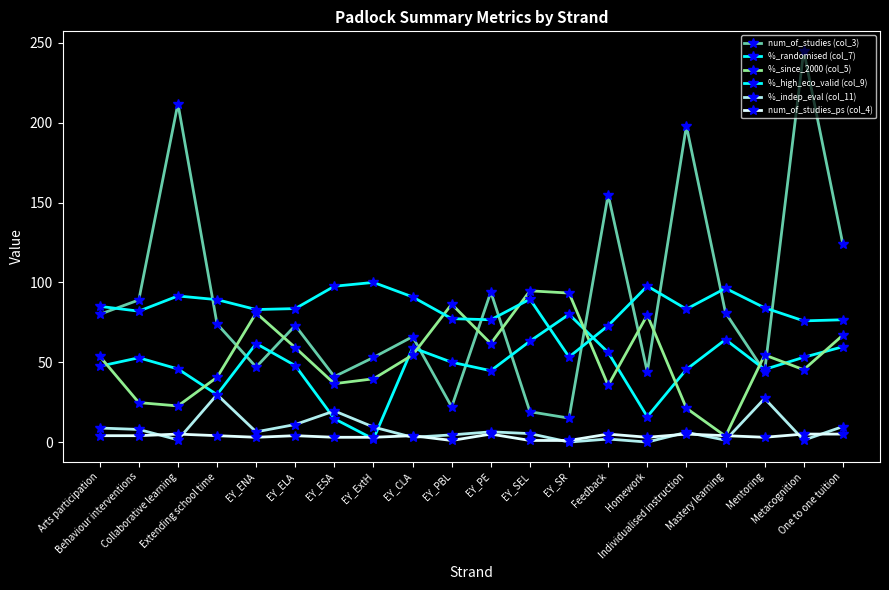

Reading left to right, transcribe all the data shown in this chart.

num_of_studies (col_3): Arts participation=80.0	Behaviour interventions=89.0	Collaborative learning=212.0	Extending school time=74.0	EY_ENA=47.0	EY_ELA=73.0	EY_ESA=41.0	EY_ExtH=53.0	EY_CLA=66.0	EY_PBL=22.0	EY_PE=94.0	EY_SEL=19.0	EY_SR=15.0	Feedback=155.0	Homework=44.0	Individualised instruction=198.0	Mastery learning=81.0	Mentoring=44.0	Metacognition=245.0	One to one tuition=124.0
%_randomised (col_7): Arts participation=47.5	Behaviour interventions=52.8	Collaborative learning=45.8	Extending school time=29.7	EY_ENA=61.7	EY_ELA=47.9	EY_ESA=14.6	EY_ExtH=1.9	EY_CLA=59.1	EY_PBL=50.0	EY_PE=44.7	EY_SEL=63.2	EY_SR=80.0	Feedback=56.1	Homework=15.9	Individualised instruction=45.5	Mastery learning=64.2	Mentoring=45.5	Metacognition=53.1	One to one tuition=59.7
%_since_2000 (col_5): Arts participation=53.8	Behaviour interventions=24.7	Collaborative learning=22.6	Extending school time=40.5	EY_ENA=80.8	EY_ELA=59.2	EY_ESA=36.6	EY_ExtH=39.6	EY_CLA=54.5	EY_PBL=86.4	EY_PE=61.7	EY_SEL=94.7	EY_SR=93.3	Feedback=35.5	Homework=79.5	Individualised instruction=21.2	Mastery learning=3.7	Mentoring=54.5	Metacognition=45.3	One to one tuition=66.9
%_high_eco_valid (col_9): Arts participation=85.0	Behaviour interventions=82.0	Collaborative learning=91.5	Extending school time=89.2	EY_ENA=83.0	EY_ELA=83.6	EY_ESA=97.6	EY_ExtH=100.0	EY_CLA=90.9	EY_PBL=77.3	EY_PE=76.6	EY_SEL=89.5	EY_SR=53.3	Feedback=72.9	Homework=97.7	Individualised instruction=83.3	Mastery learning=96.3	Mentoring=84.1	Metacognition=75.9	One to one tuition=76.6
%_indep_eval (col_11): Arts participation=8.8	Behaviour interventions=7.9	Collaborative learning=1.4	Extending school time=29.7	EY_ENA=6.4	EY_ELA=11.0	EY_ESA=19.5	EY_ExtH=9.4	EY_CLA=3.0	EY_PBL=4.5	EY_PE=6.4	EY_SEL=5.3	EY_SR=0.0	Feedback=1.9	Homework=0.0	Individualised instruction=6.1	Mastery learning=1.2	Mentoring=27.3	Metacognition=1.2	One to one tuition=9.7
num_of_studies_ps (col_4): Arts participation=4.0	Behaviour interventions=4.0	Collaborative learning=5.0	Extending school time=4.0	EY_ENA=3.0	EY_ELA=4.0	EY_ESA=3.0	EY_ExtH=3.0	EY_CLA=4.0	EY_PBL=1.0	EY_PE=5.0	EY_SEL=1.0	EY_SR=1.0	Feedback=5.0	Homework=3.0	Individualised instruction=5.0	Mastery learning=4.0	Mentoring=3.0	Metacognition=5.0	One to one tuition=5.0